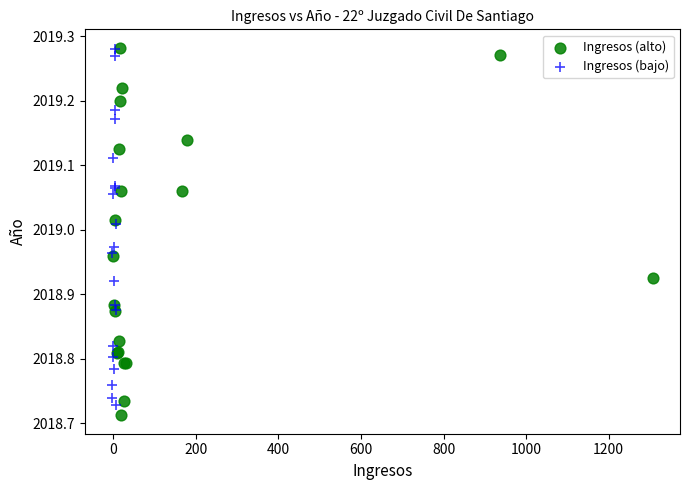

What are all the series names shown in the legend?

Ingresos (alto), Ingresos (bajo)